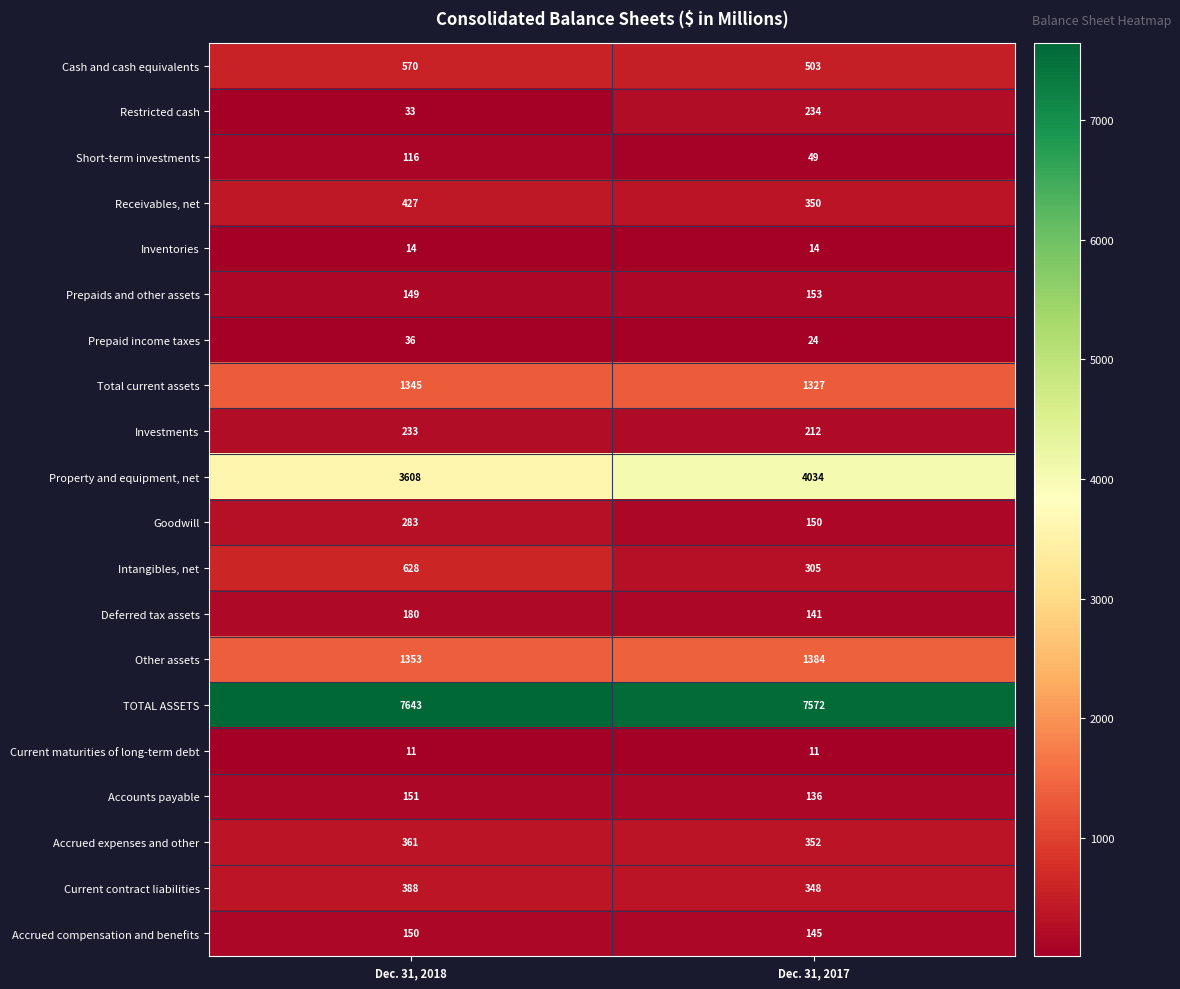

Is the value of Accrued expenses and other at Dec. 31, 2018 greater than the value of Intangibles, net at Dec. 31, 2017?

Yes